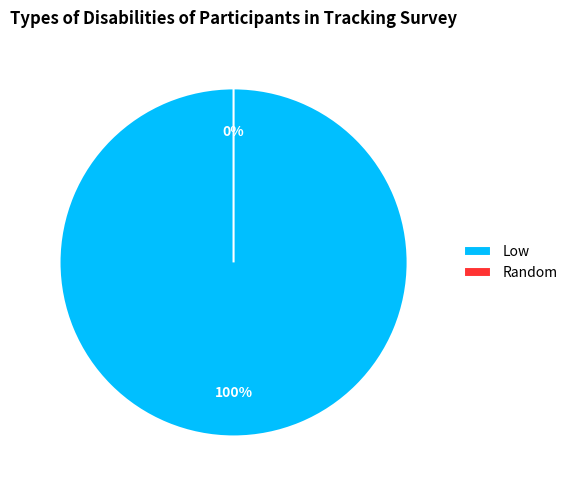

How many slices are in this pie chart?

2